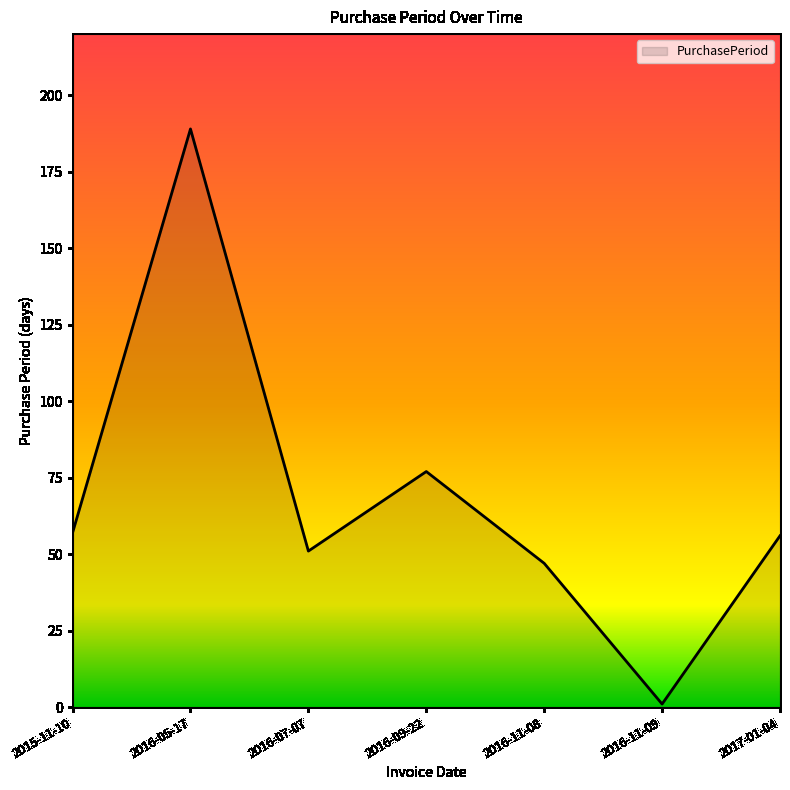

What is the maximum value shown in the chart?

189